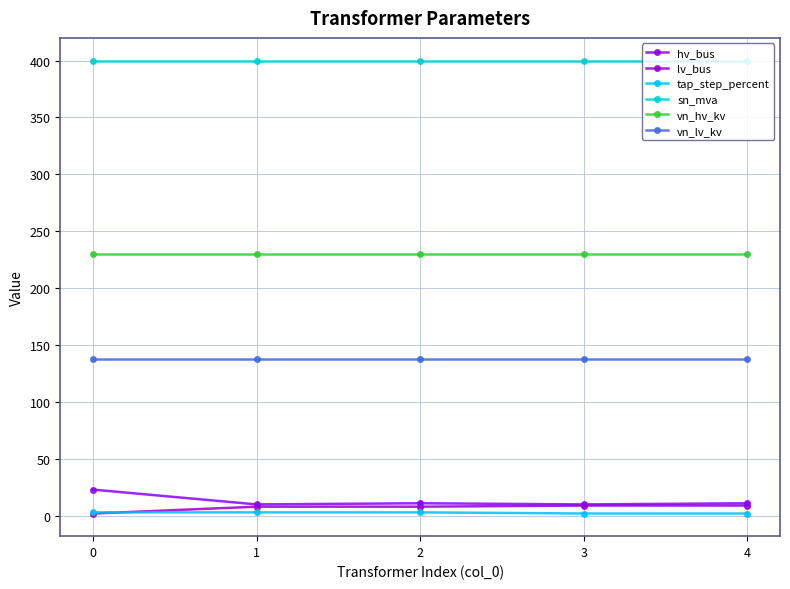

Which series has the largest total across all categories?

sn_mva